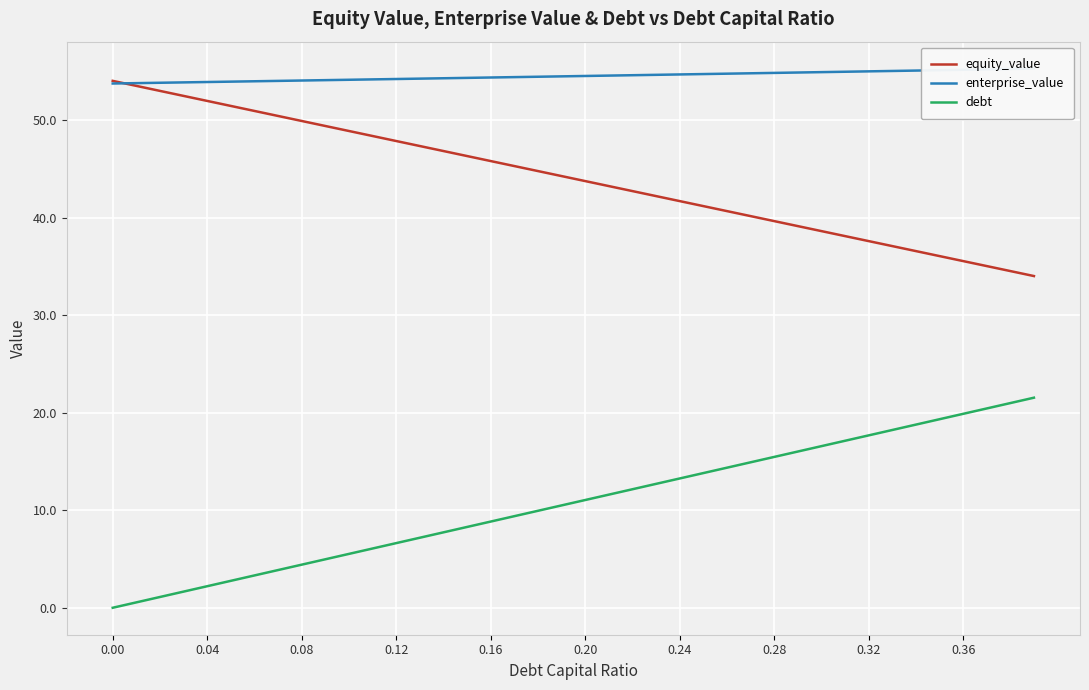

What value does the equity_value series have at 0.32?

37.6